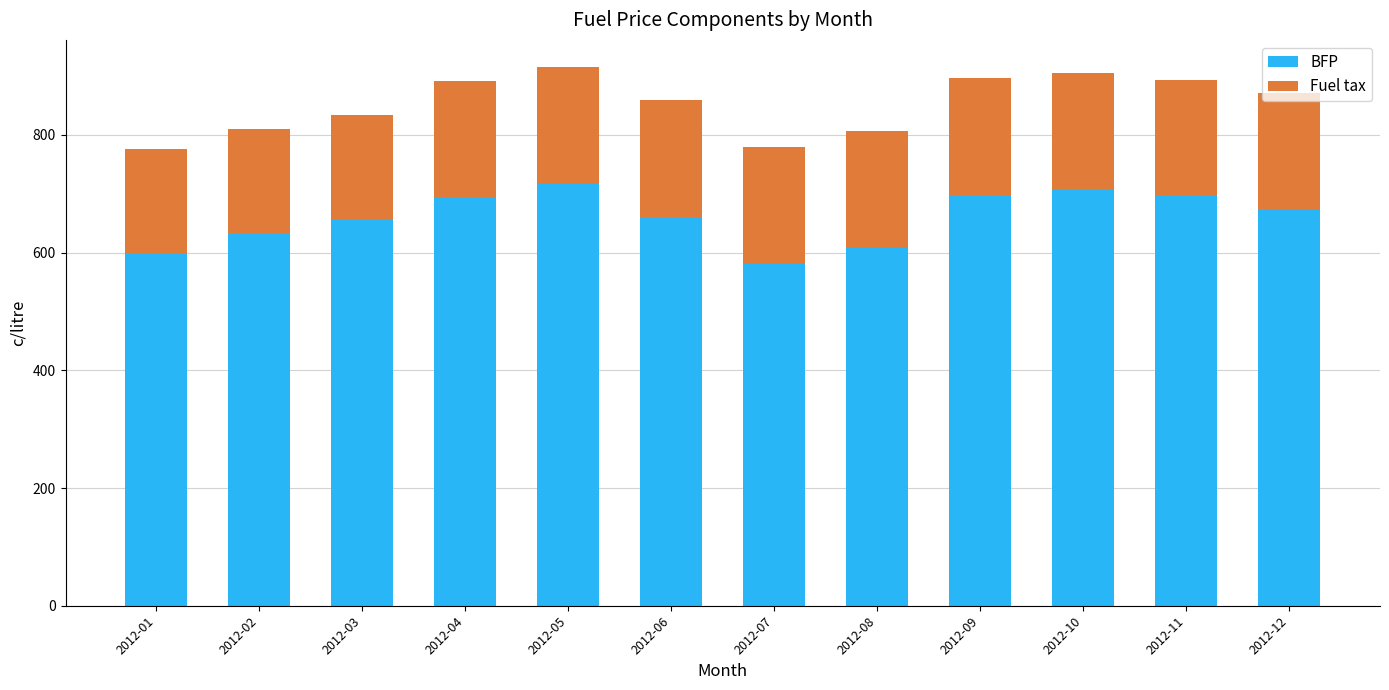

How many data points in BFP are above 673?

6